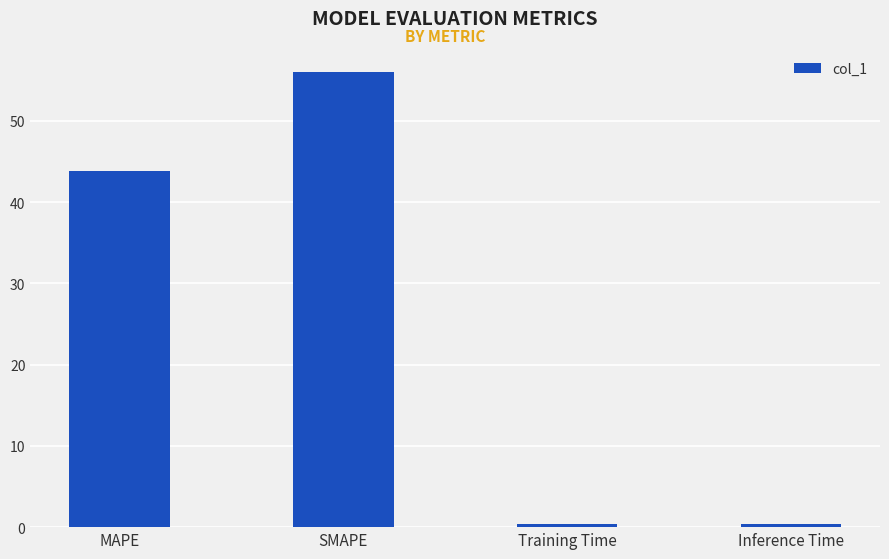

What is the smallest value displayed?

0.4